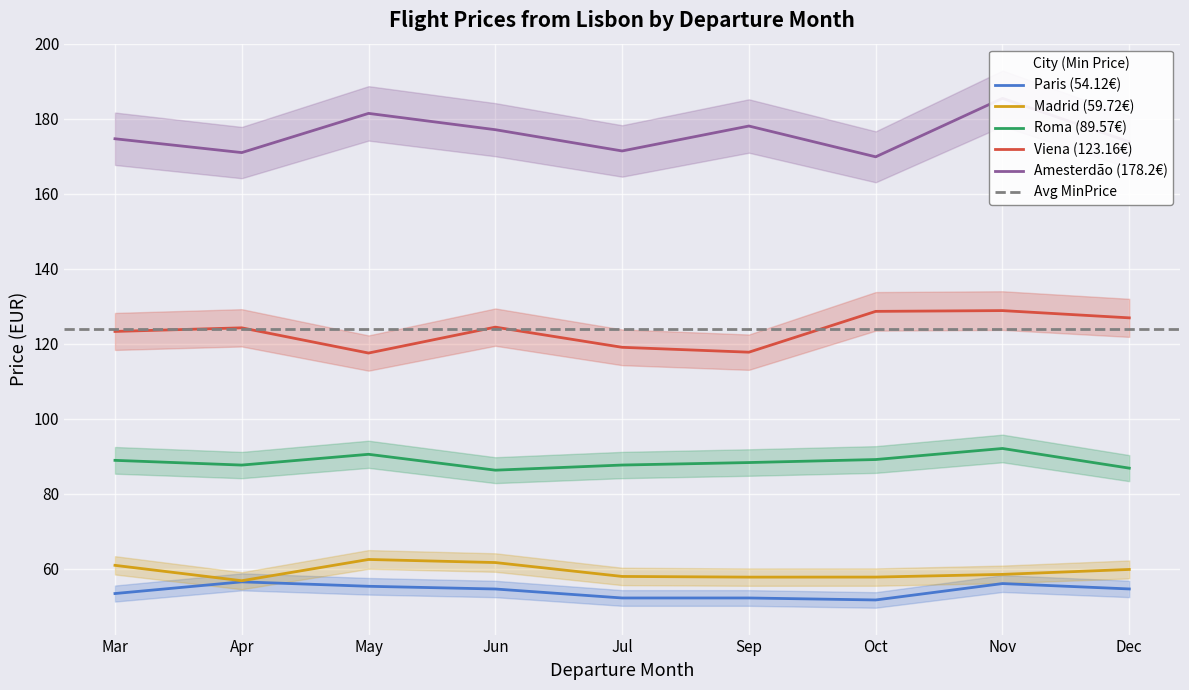

True or false: Paris has a value of 33.0 at 3.

False